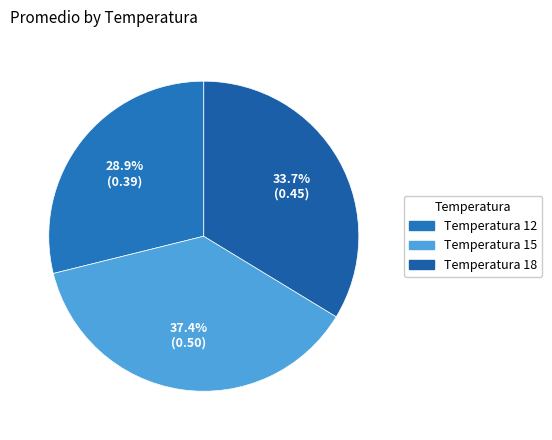

How much of the chart is everything except Temperatura 15?

62.6%